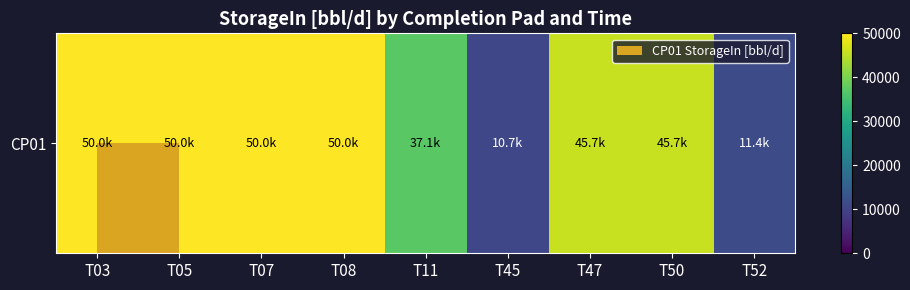

True or false: the data shows 71980.3 at T05.

False